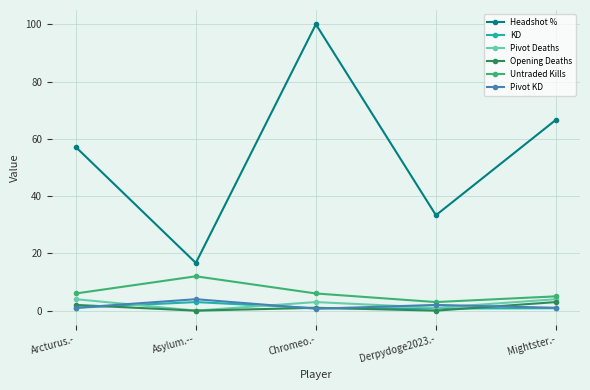

Is it true that Opening Deaths equals 3.0 at Mightster.-?

True